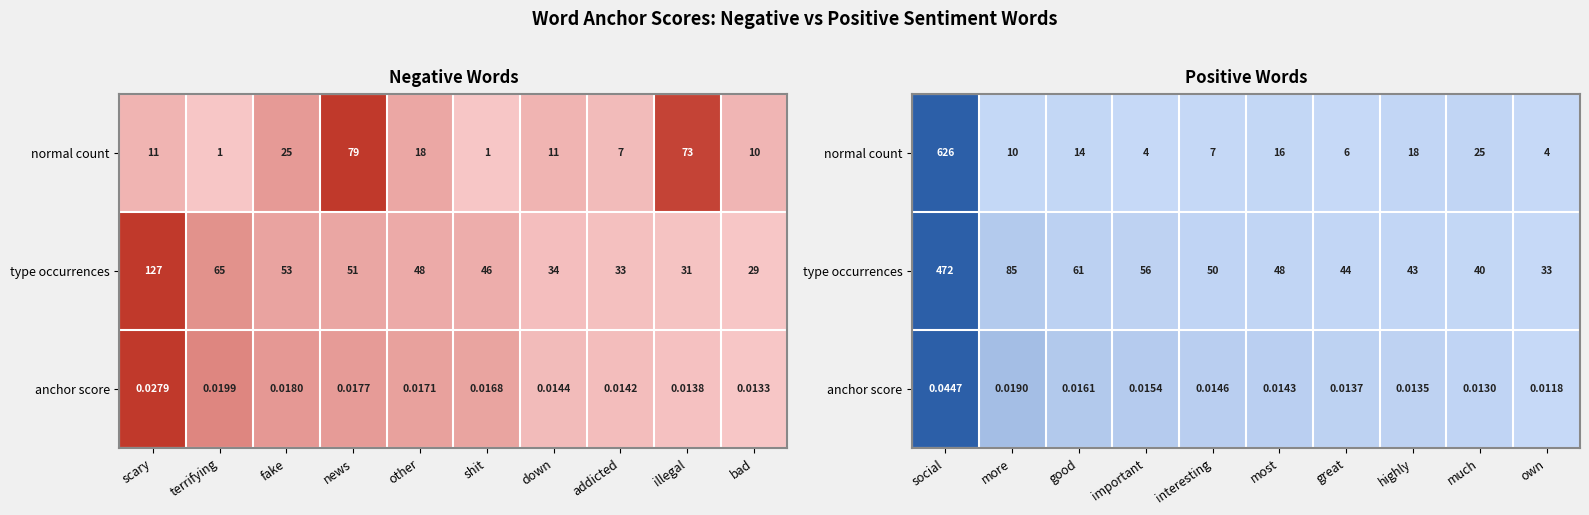

Is it true that type occurrences equals 0.0 at interesting?

False